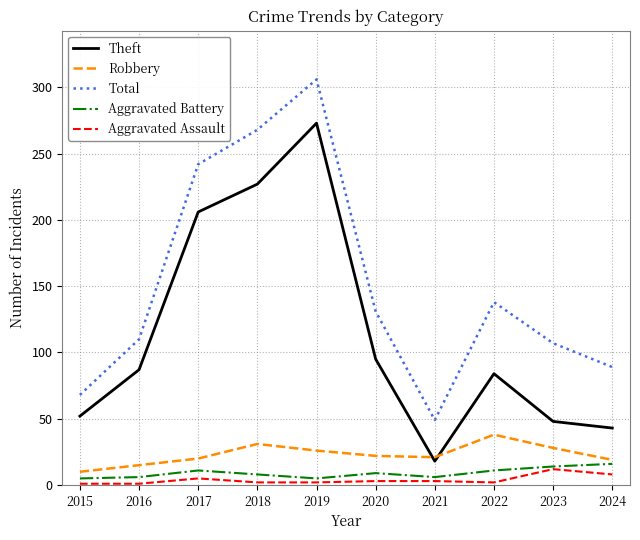

What is the average value of the Robbery series?

23